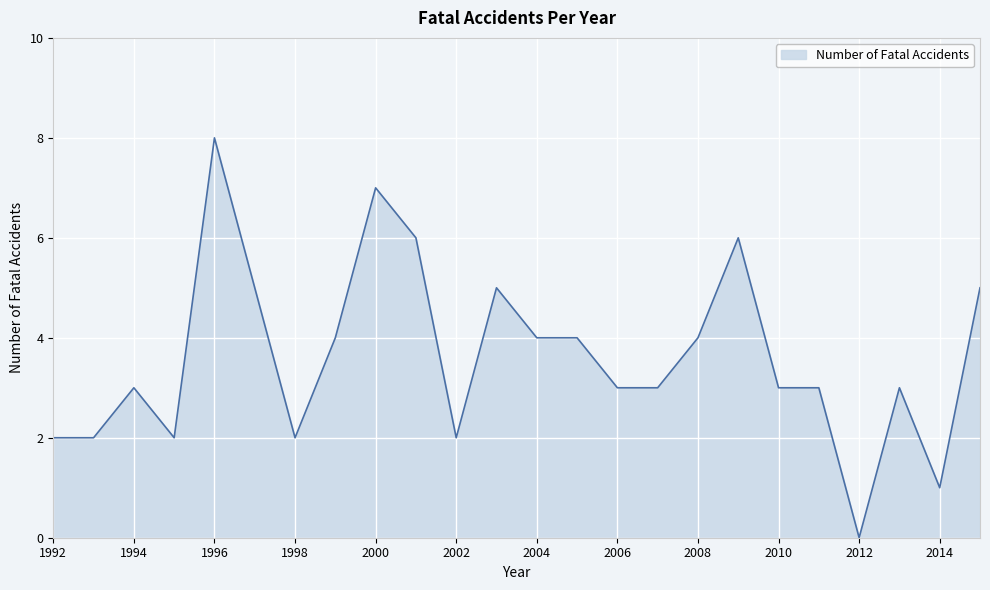

What is the difference between the maximum and minimum values?

8